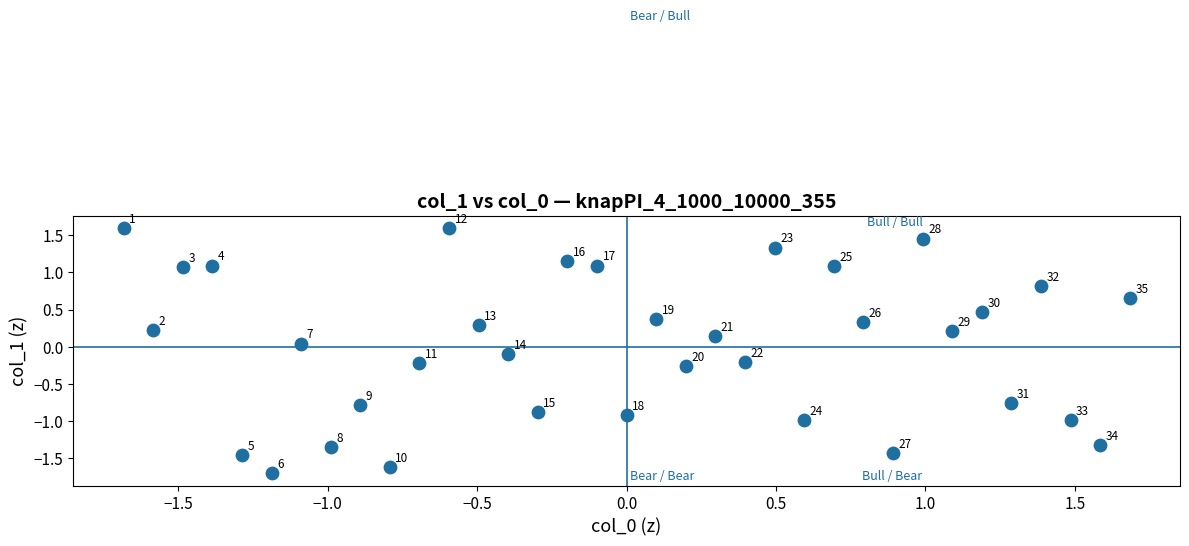

What is the range of Y values (max minus min)?

3.3